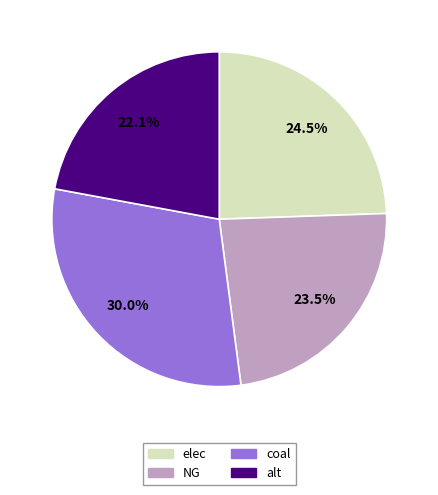

What percentage is the coal slice, to the nearest percent?

30%